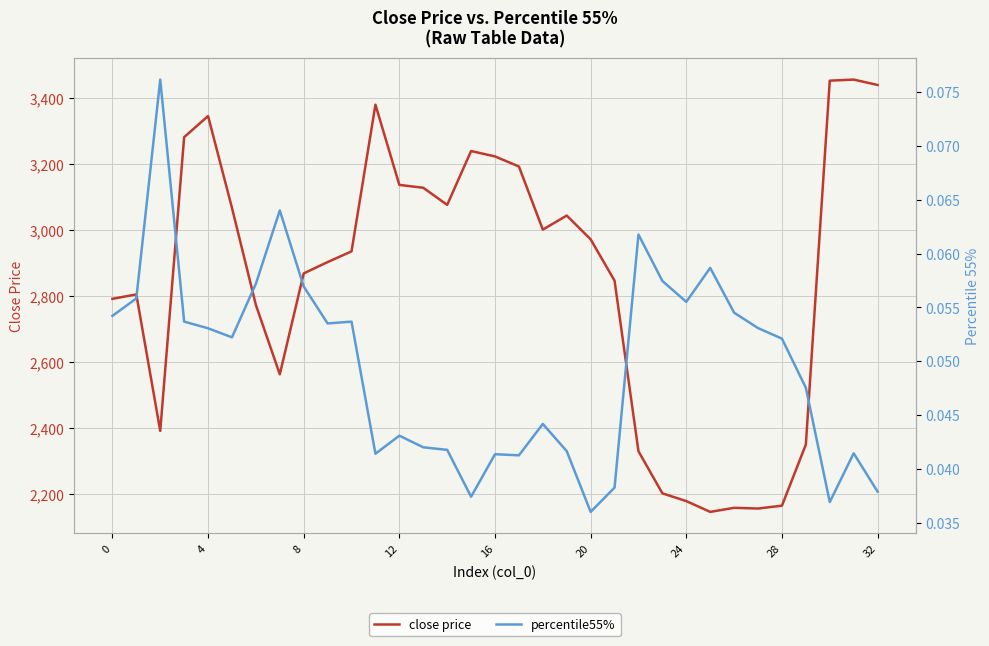

At which category does close price reach its first local peak?

4